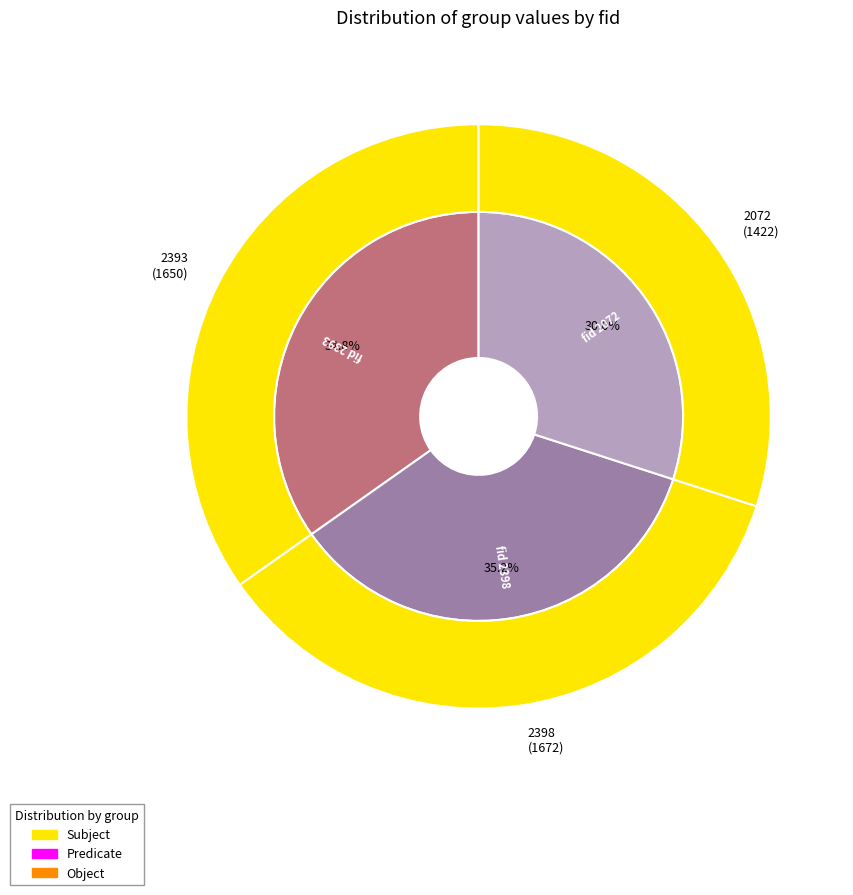

Rank the categories by value from highest to lowest.

2398, 2393, 2072